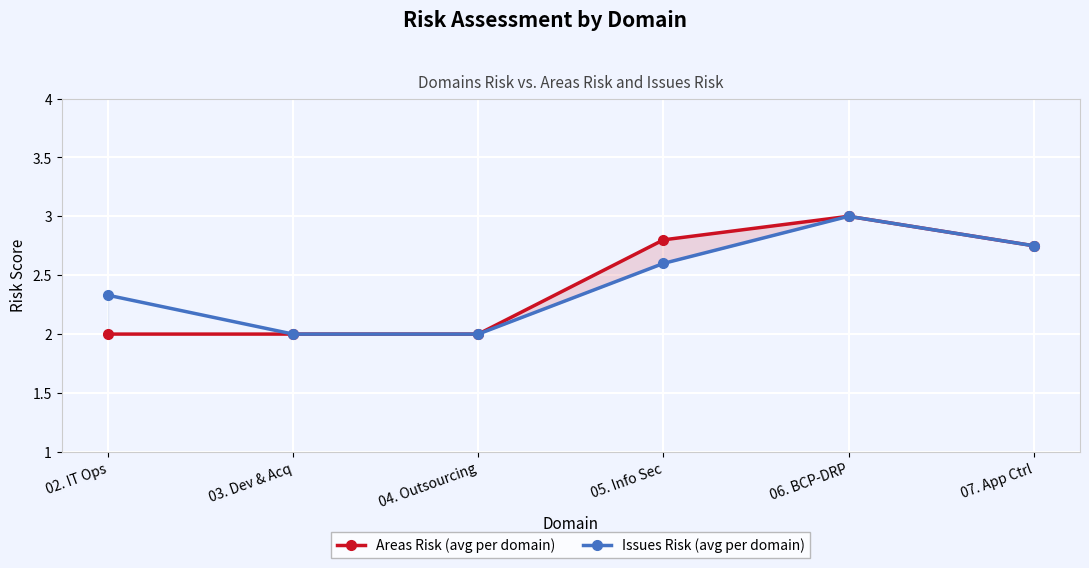

Where is the first local maximum for Areas Risk?

06. BCP-DRP